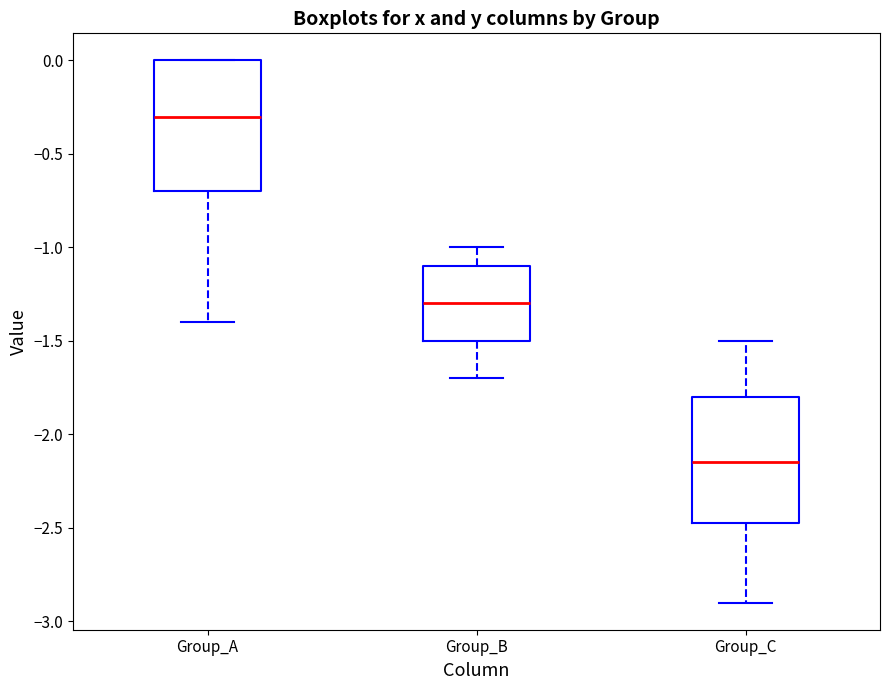

Reading left to right, transcribe this box plot: for each box, give where its median line is, the range the box spans, and where its two whiskers end, as read against the y-axis. The values are not printed on the chart, so give them approximately, as read against the axis.

Group_A: median -0.30, box -0.70 to 0.00, whiskers -1.40 to 0.00
Group_B: median -1.30, box -1.50 to -1.10, whiskers -1.70 to -1.00
Group_C: median -2.15, box -2.45 to -1.80, whiskers -2.90 to -1.50